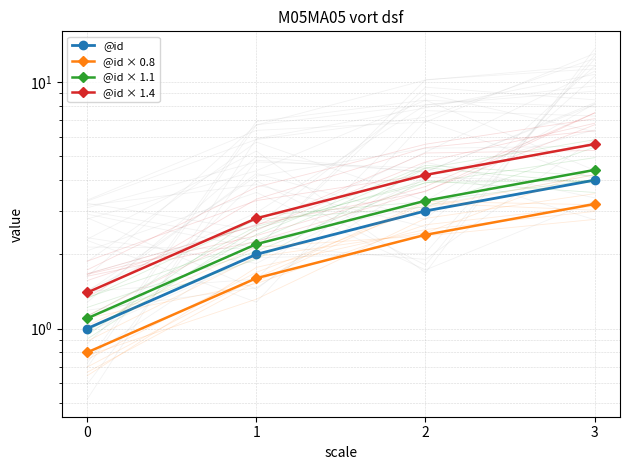

Where does the @id × 1.4 series first go above 4?

2